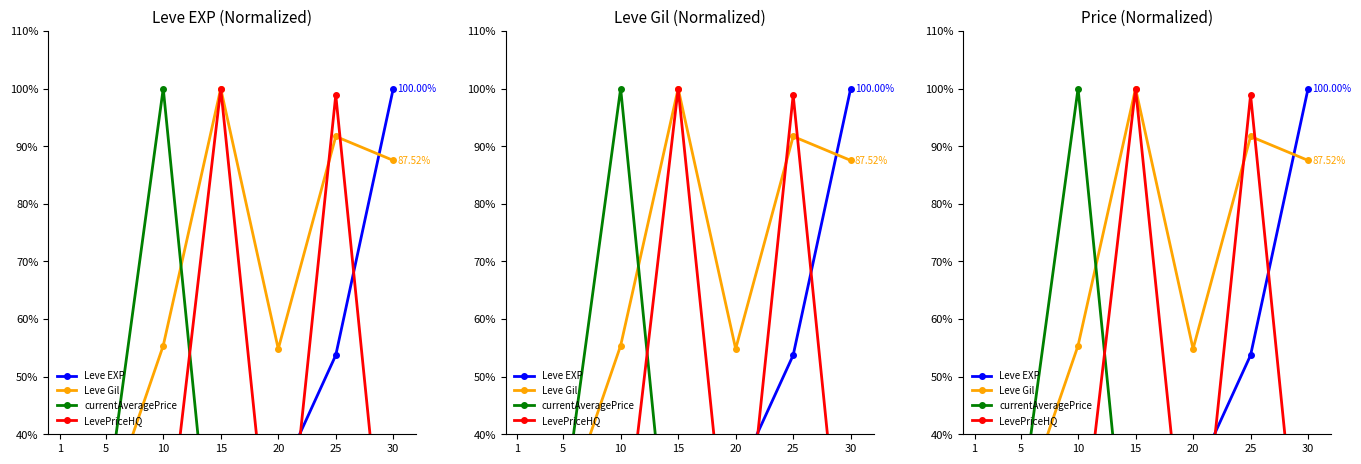

Is the value of LevePriceHQ at 10 greater than the value of Leve EXP at 20?

No